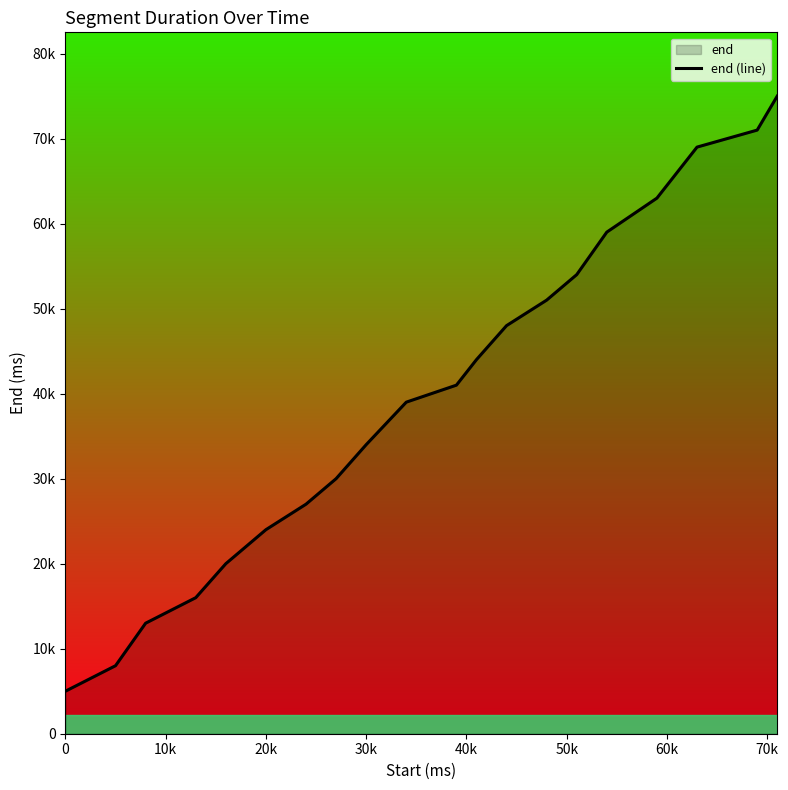

Reading right to left, transcribe all the data shown in this chart.

75000	71000	69000	63000	59000	54000	51000	48000	44000	41000	39000	34000	30000	27000	24000	20000	16000	13000	8000	5000